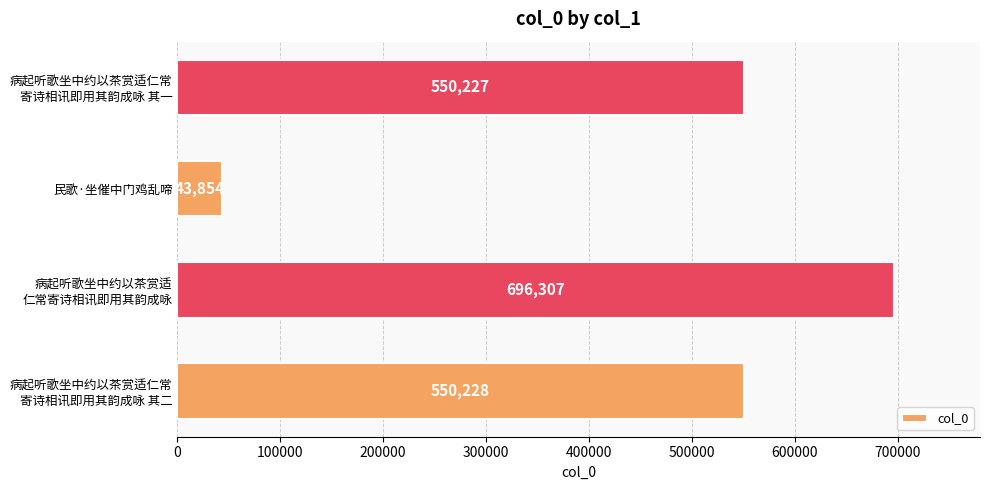

The value at 民歌·坐催中门鸡乱啼 is 78025. True or false?

False